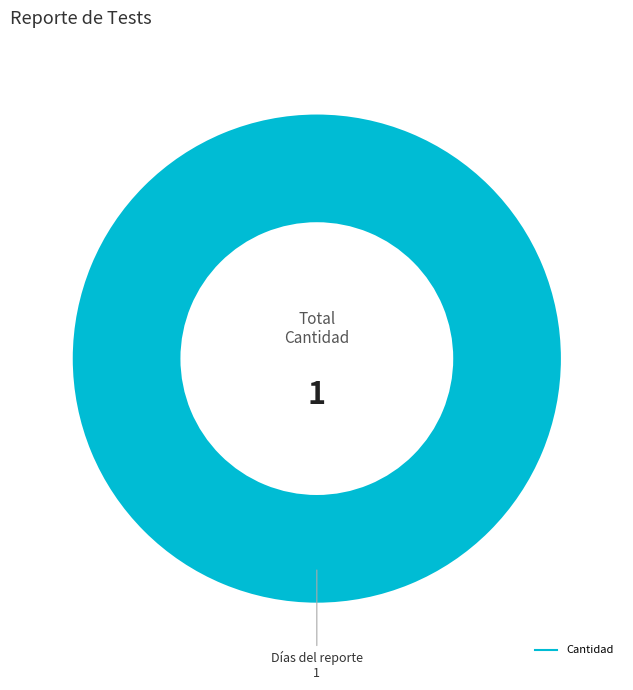

How many slices are in this pie chart?

1